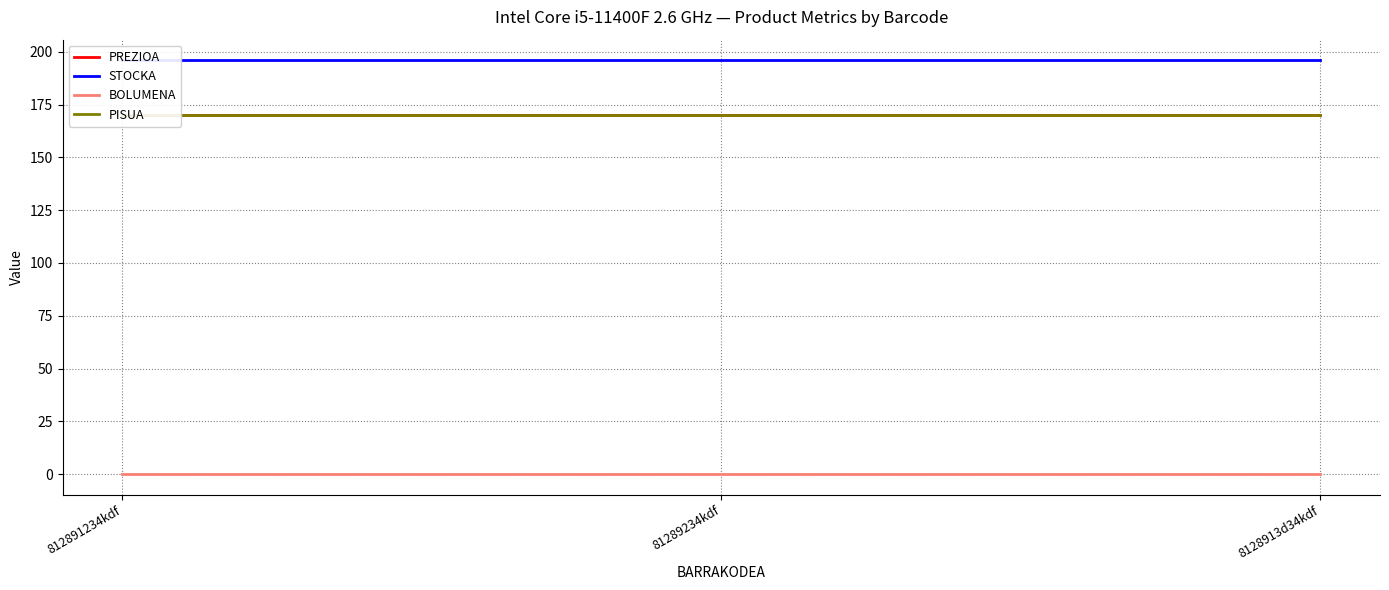

Between 812891234kdf and 8128913d34kdf, which series saw the biggest shift?

PREZIOA